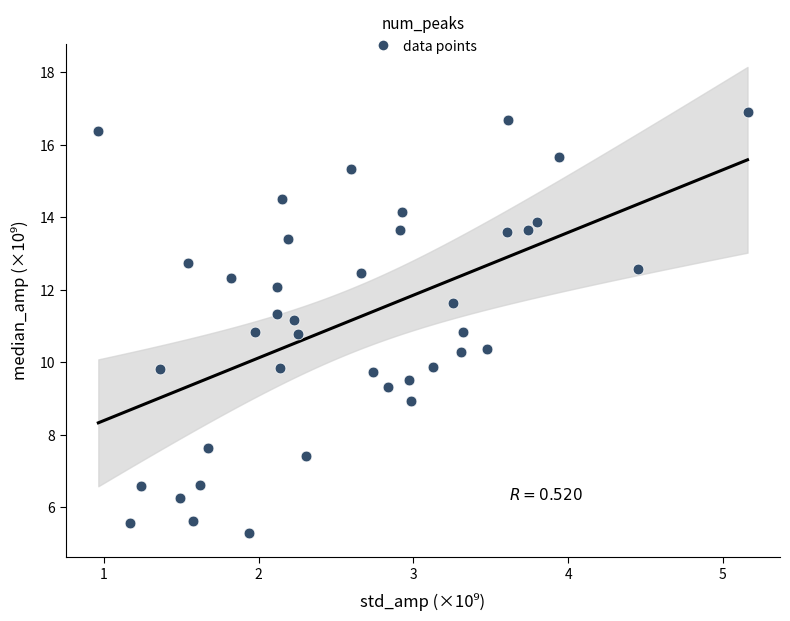

What is the range of X values (max minus min)?

4.2